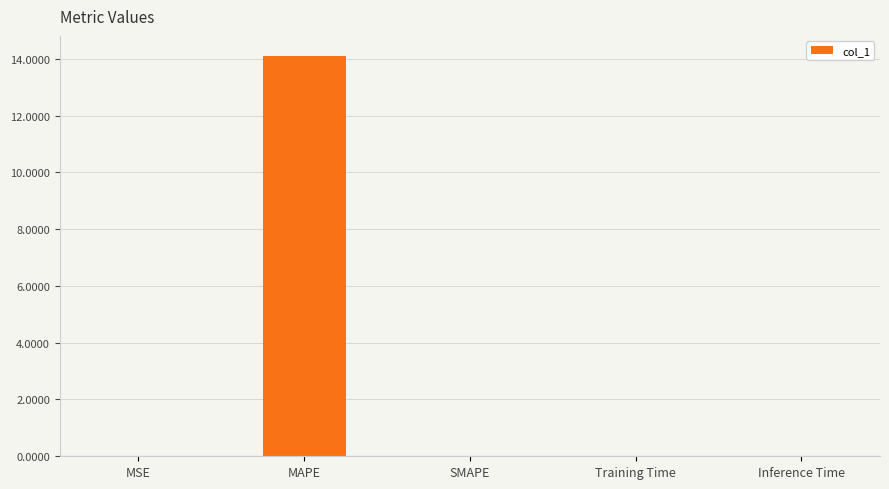

At which category does the chart reach its peak across all series?

MAPE